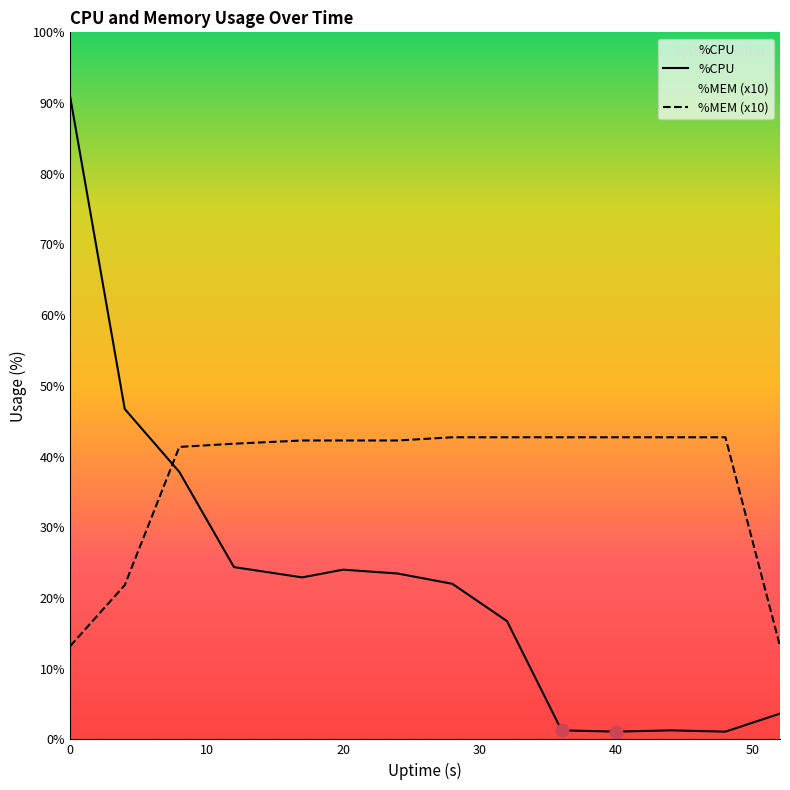

Which series contains the lowest Y value?

%CPU